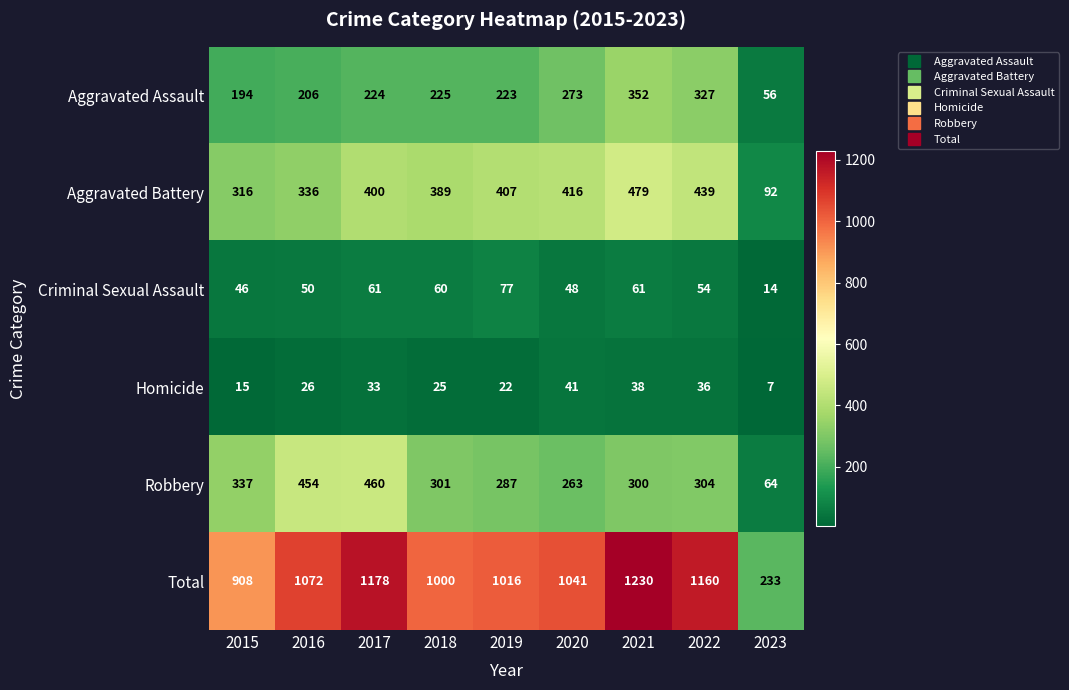

What is the difference between the highest and lowest values at 2015?

893